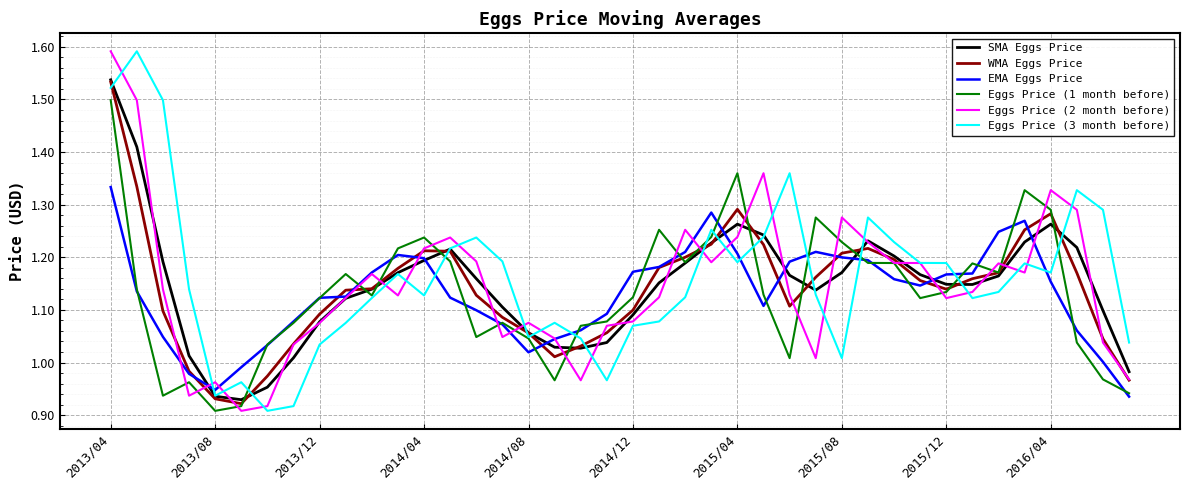

What are all the series names shown in the legend?

SMA Eggs Price, WMA Eggs Price, EMA Eggs Price, Eggs Price (1 month before), Eggs Price (2 month before), Eggs Price (3 month before)